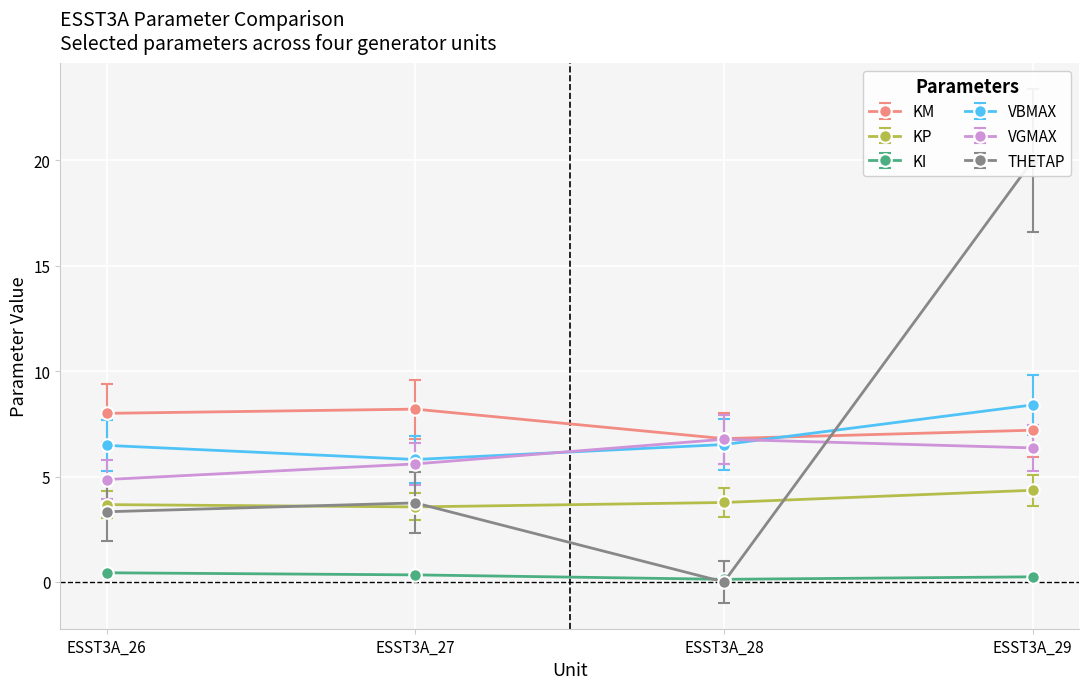

True or false: VBMAX has a value of 4.0 at ESST3A_26.

False